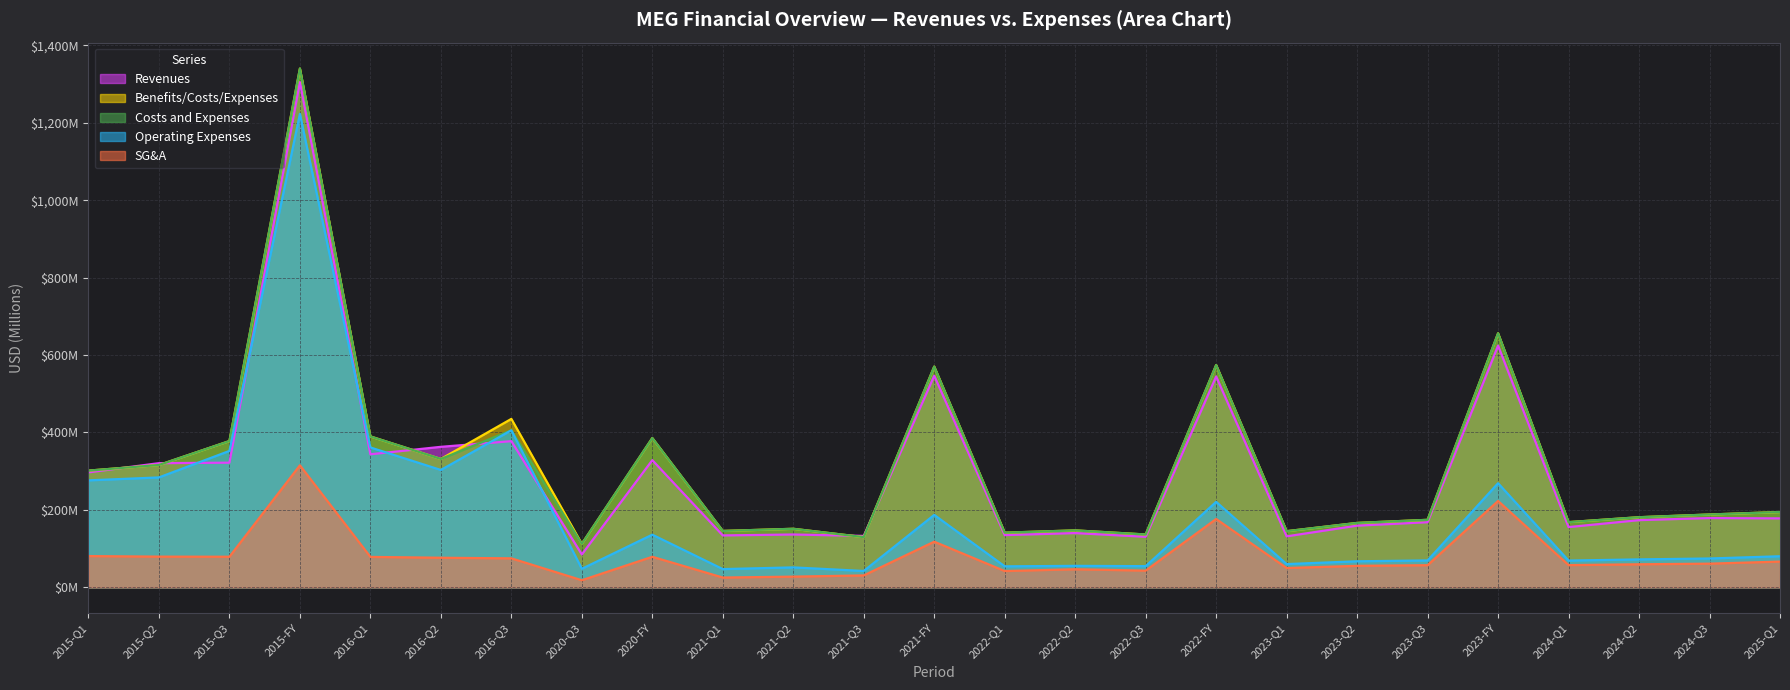

What position from the right is 2015-Q1?

25